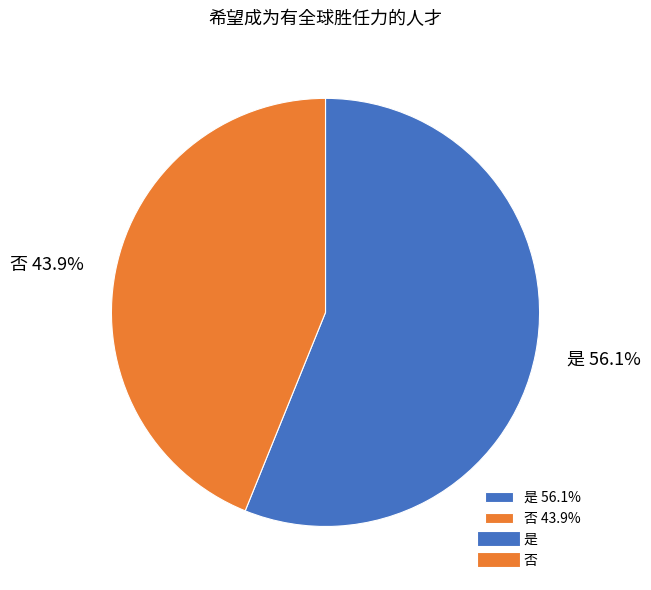

How many segments does this pie chart have?

2